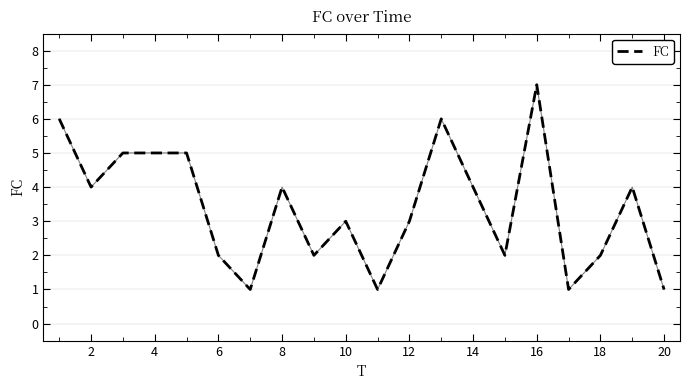

What is the greatest value displayed?

7